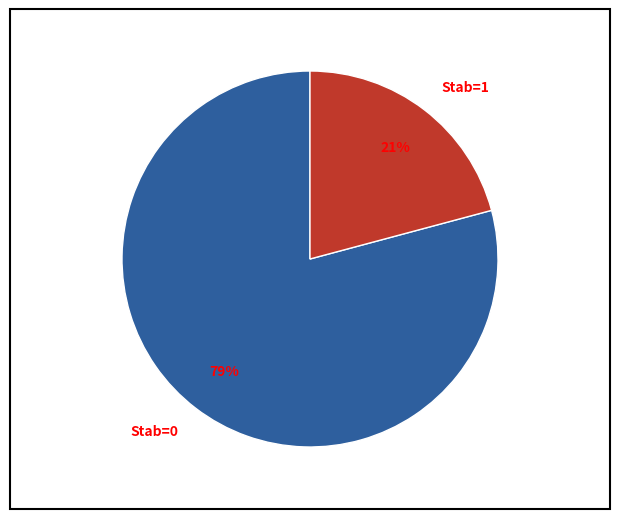

Count the number of slices in the pie.

2